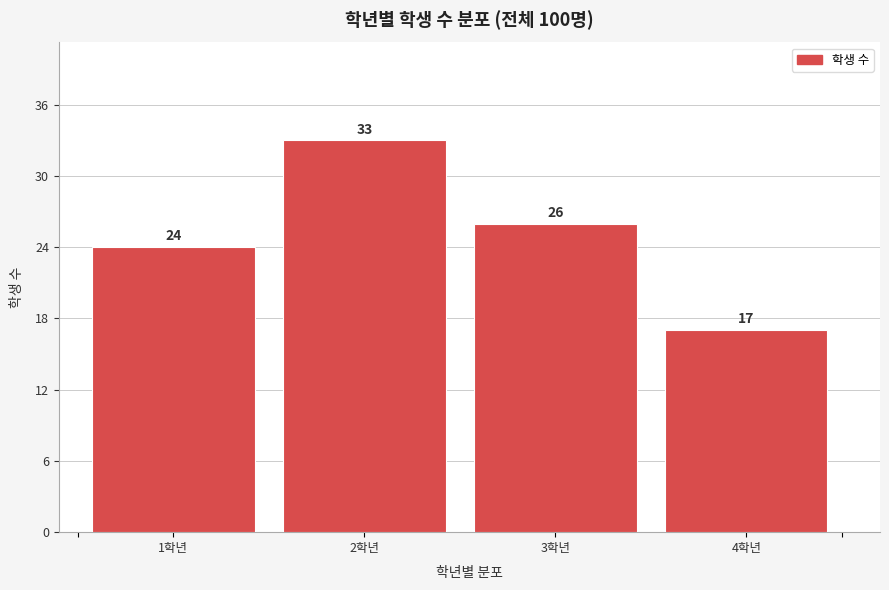

Reading left to right, transcribe all the data shown in this chart.

24	33	26	17